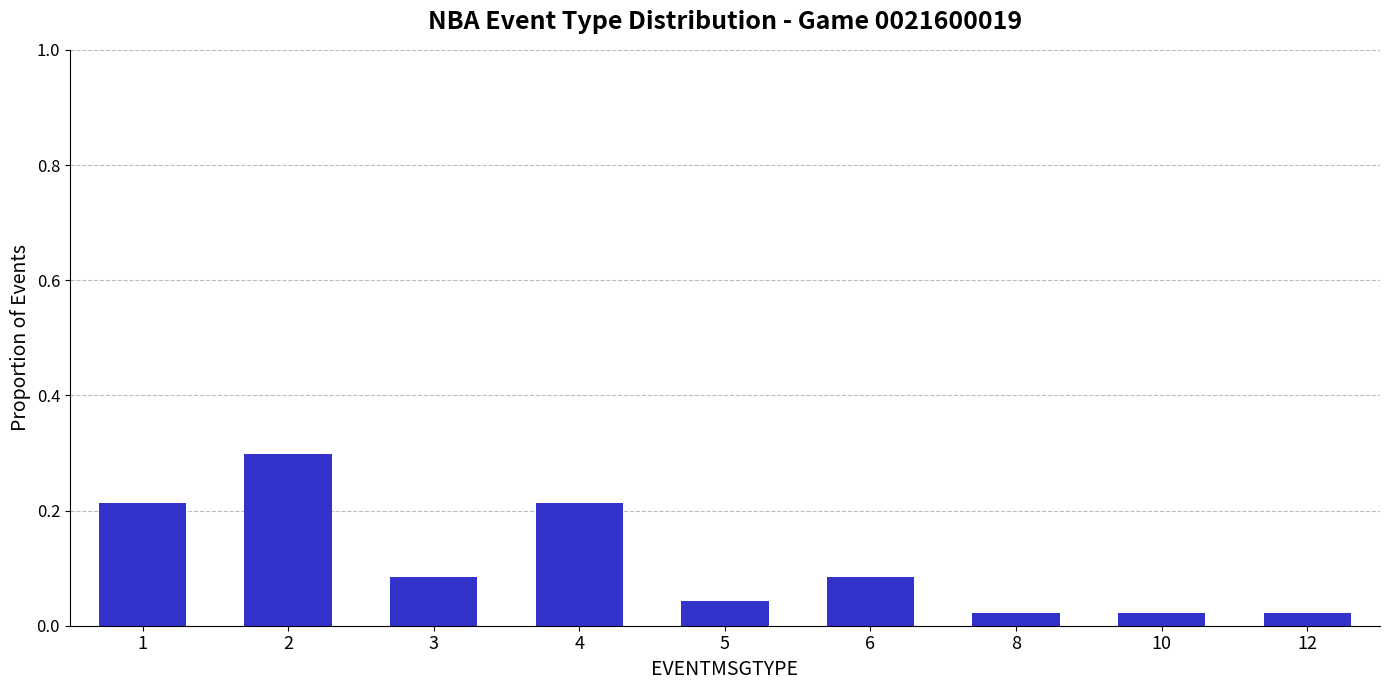

What is the difference between the maximum and second lowest values?

0.3